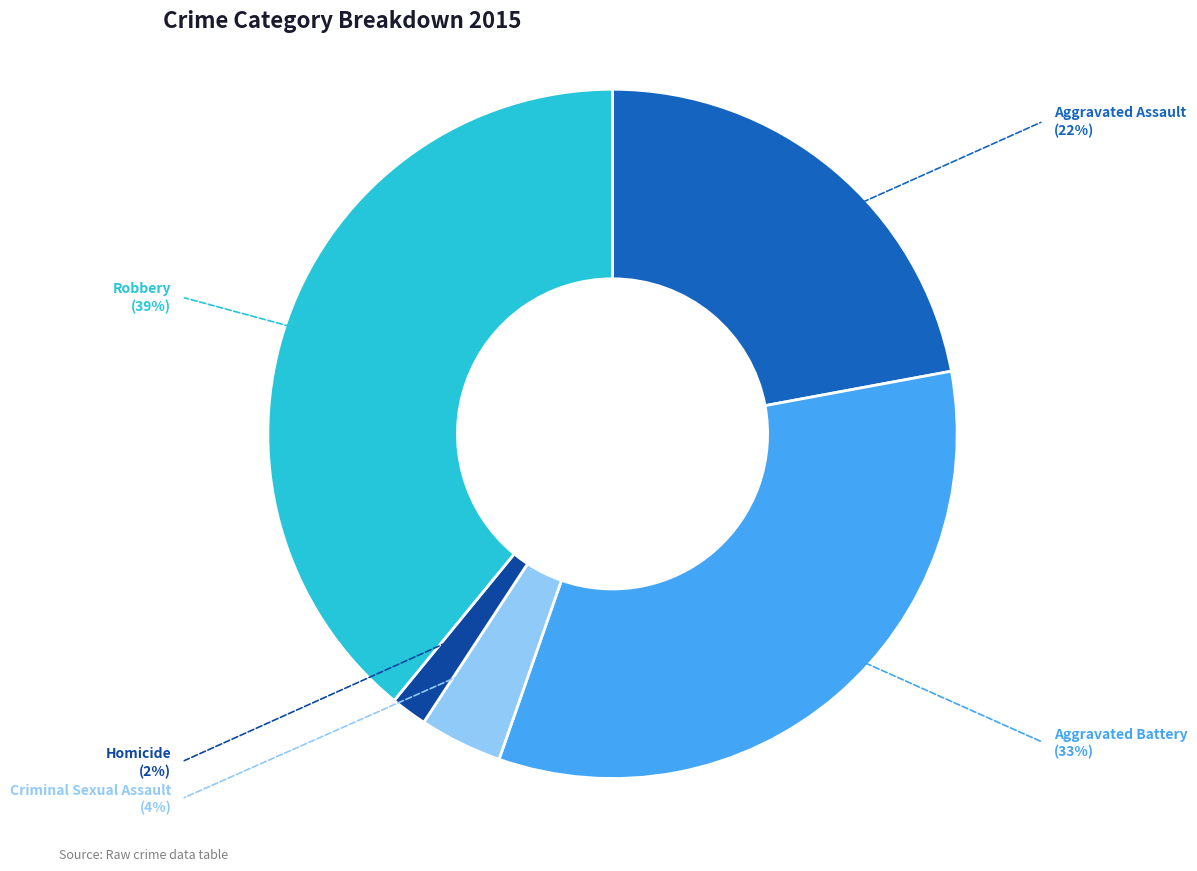

Which slice is the smallest?

Homicide